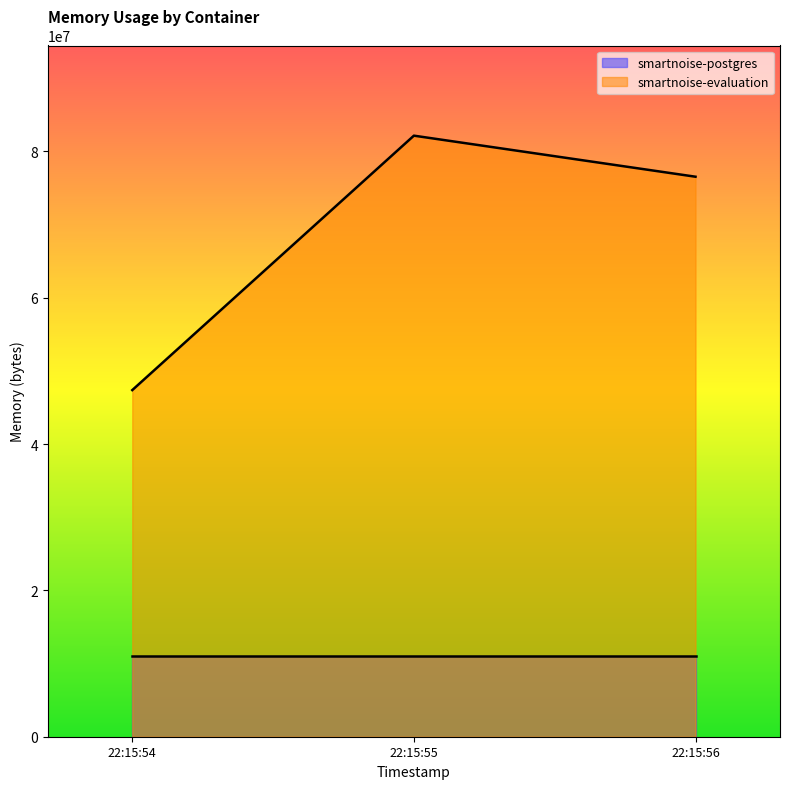

What is the difference between the maximum and minimum values?

34770944